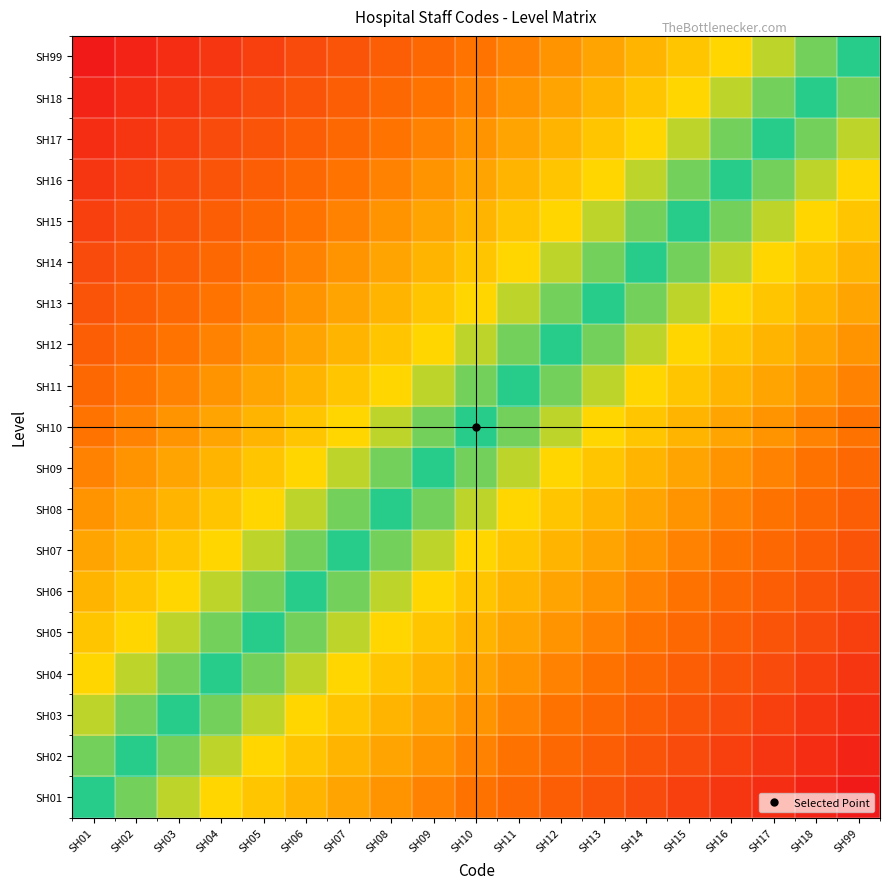

Which category has the highest value across all series?

SH99